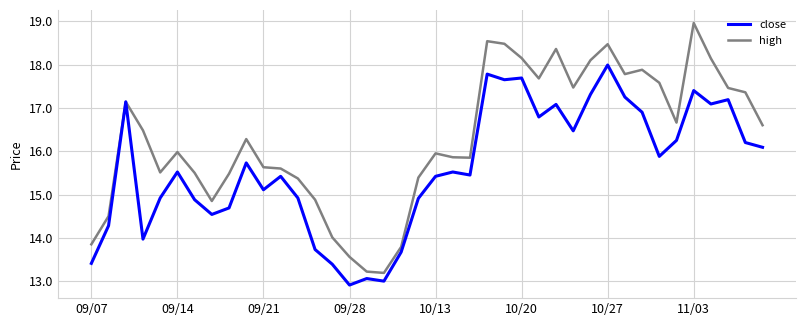

Which series has the largest total across all categories?

high